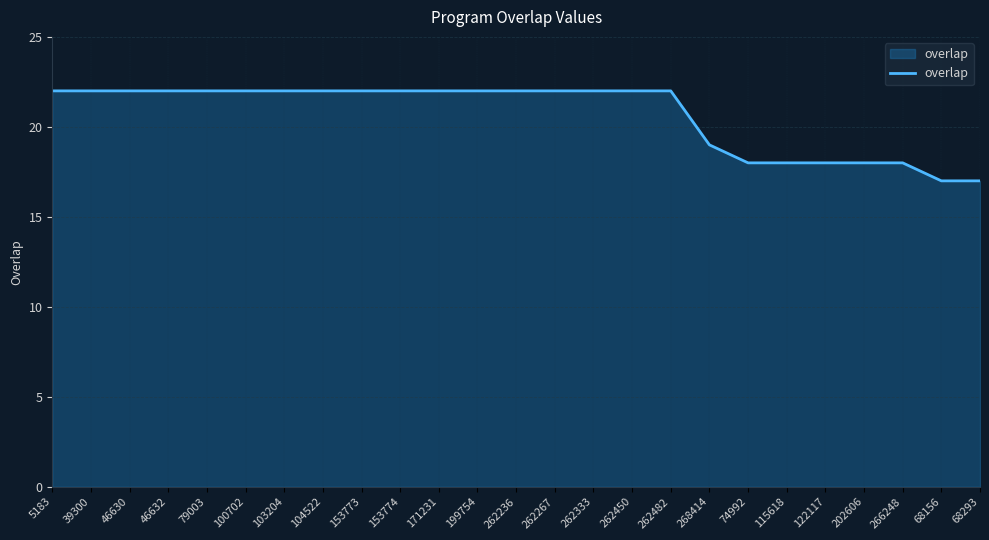

Count the number of categories in the chart.

25